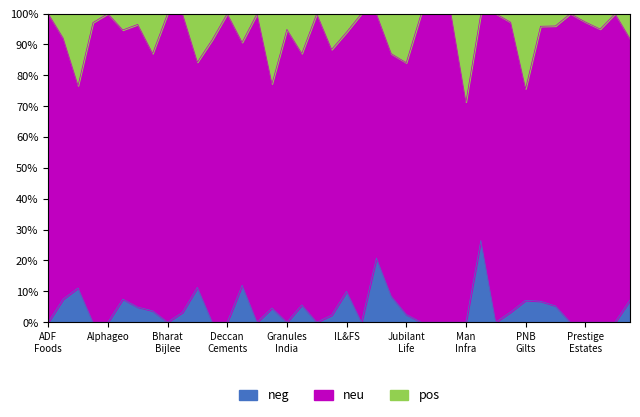

What position from the left is #Clariant_Chemicals?

12